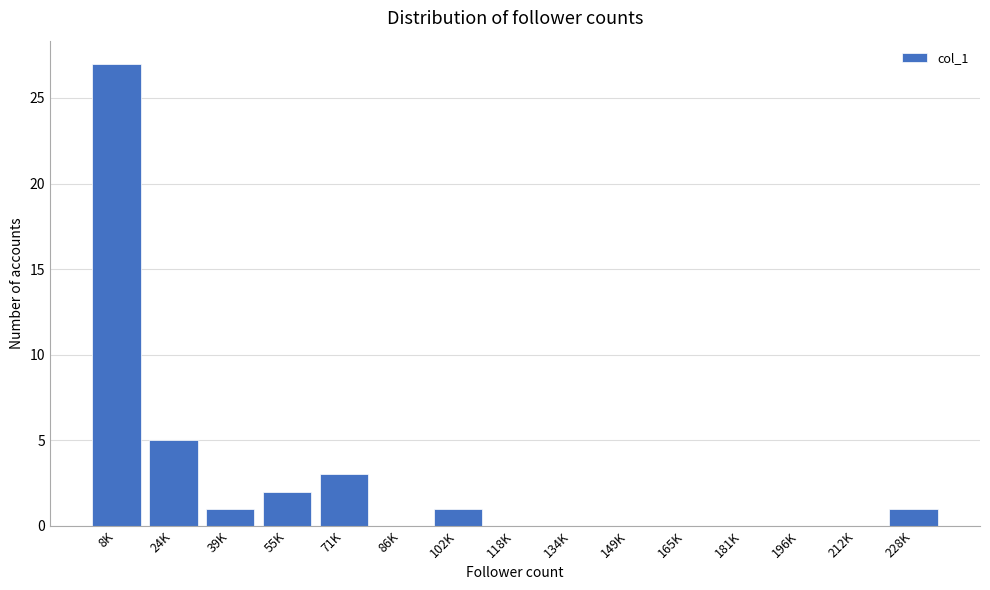

Reading left to right, transcribe all the data shown in this chart.

8K=27	24K=5	39K=1	55K=2	71K=3	86K=0	102K=1	118K=0	134K=0	149K=0	165K=0	181K=0	196K=0	212K=0	228K=1